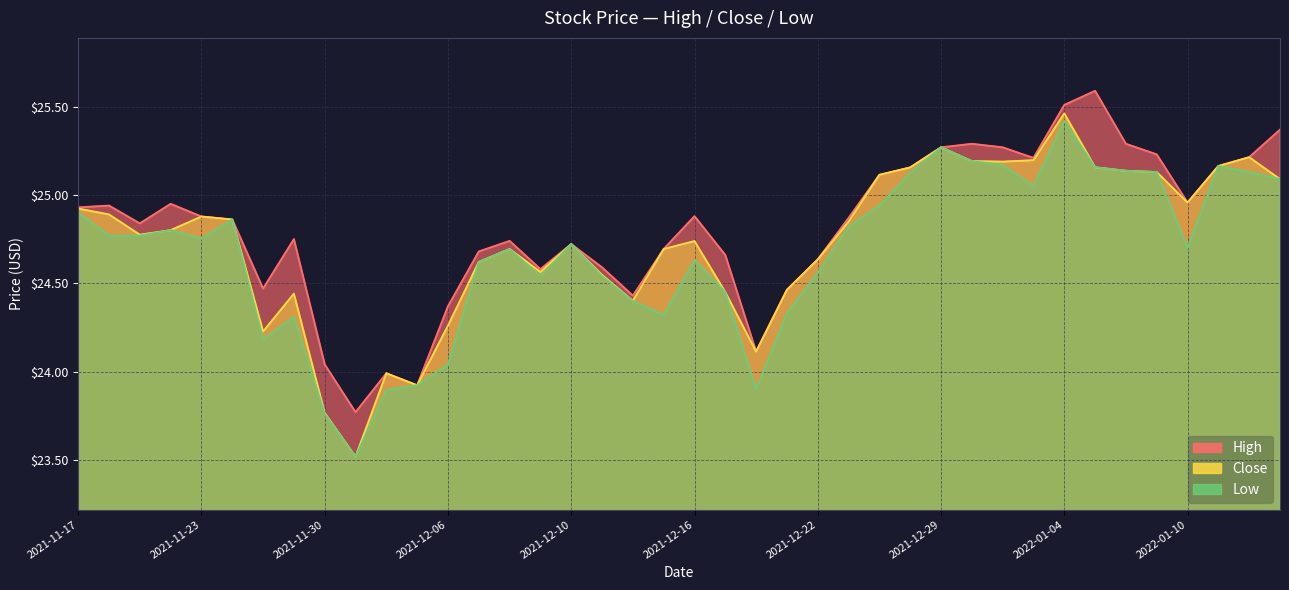

What is the label of the 6th point from the left?

2021-11-24